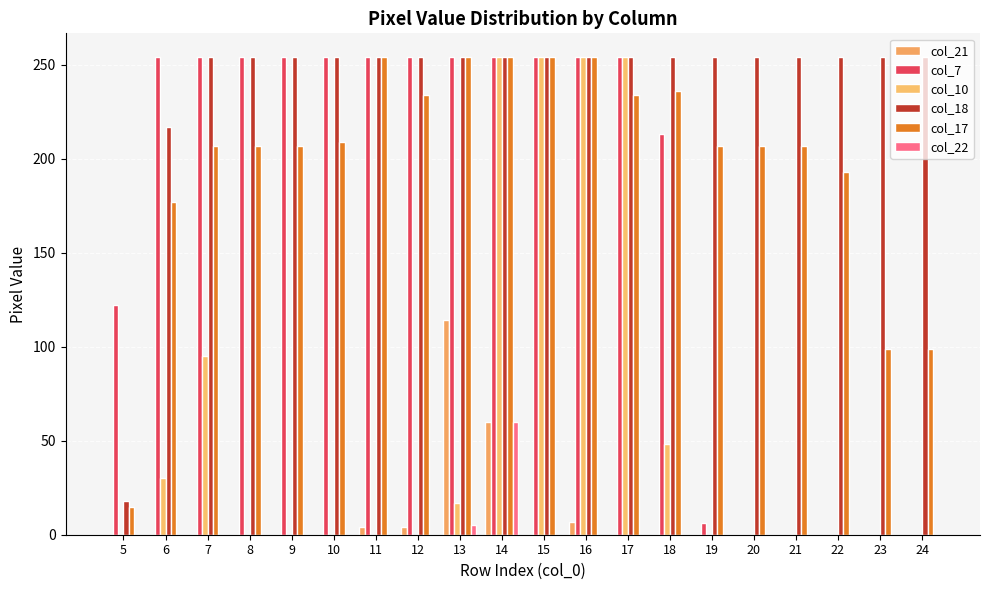

True or false: col_18 has a value of 254 at 21.

True